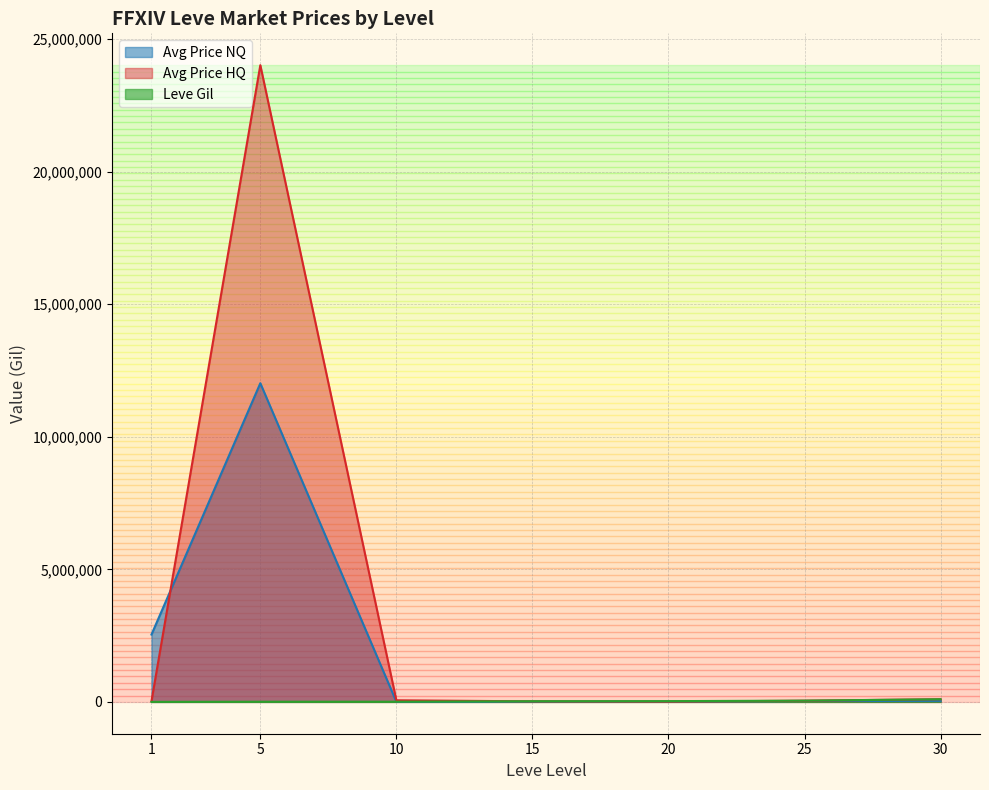

At which label does Avg Price NQ first exceed 12998?

1